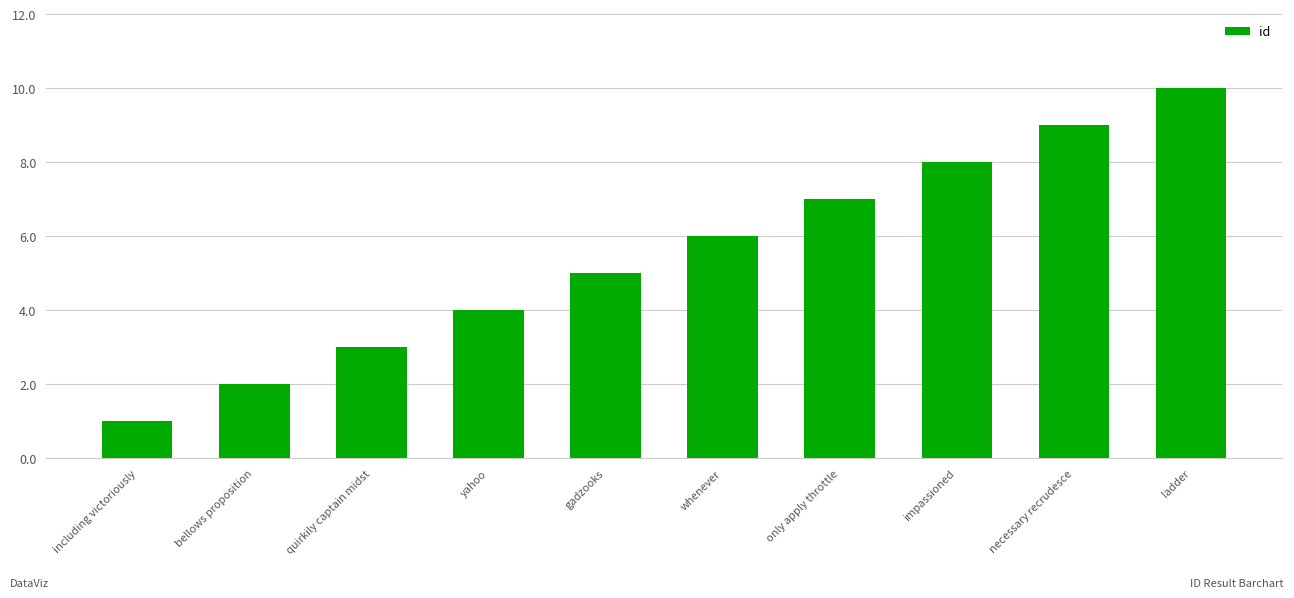

What is the label of the 9th bar from the right?

bellows proposition